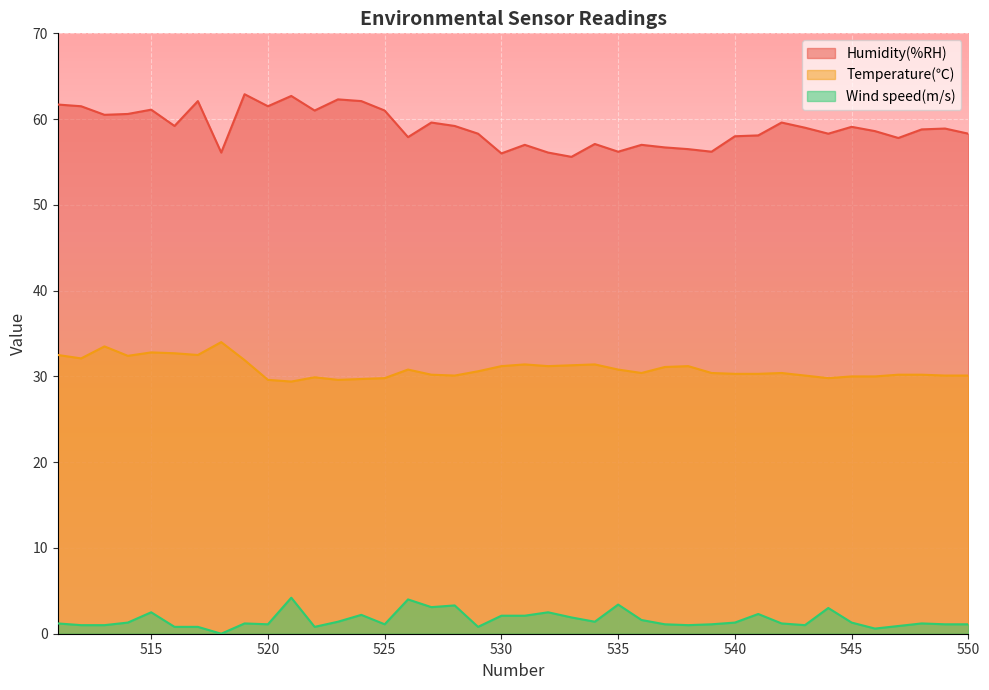

True or false: Wind speed(m/s) and Temperature(℃) cross at least once.

False